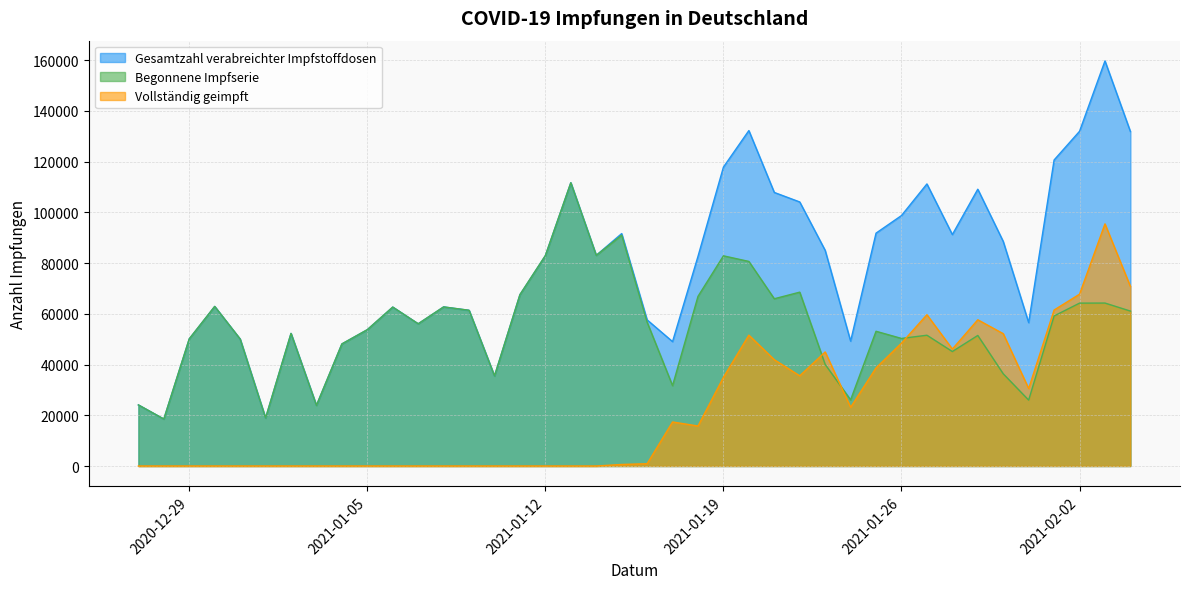

At which category does Vollständig geimpft reach its first local peak?

2021-01-17